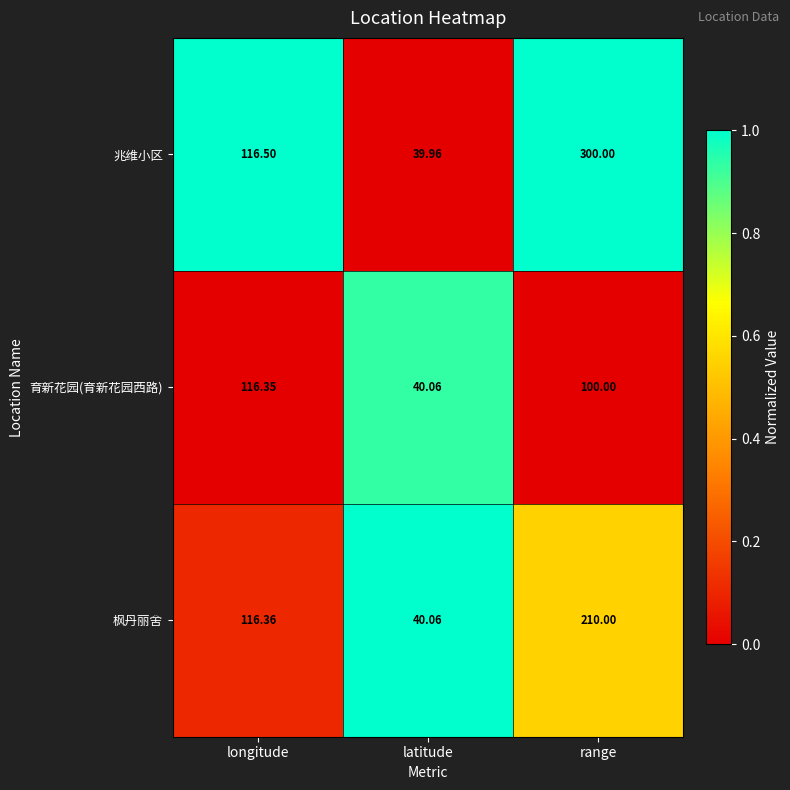

Which series changed the most between latitude and range?

兆维小区